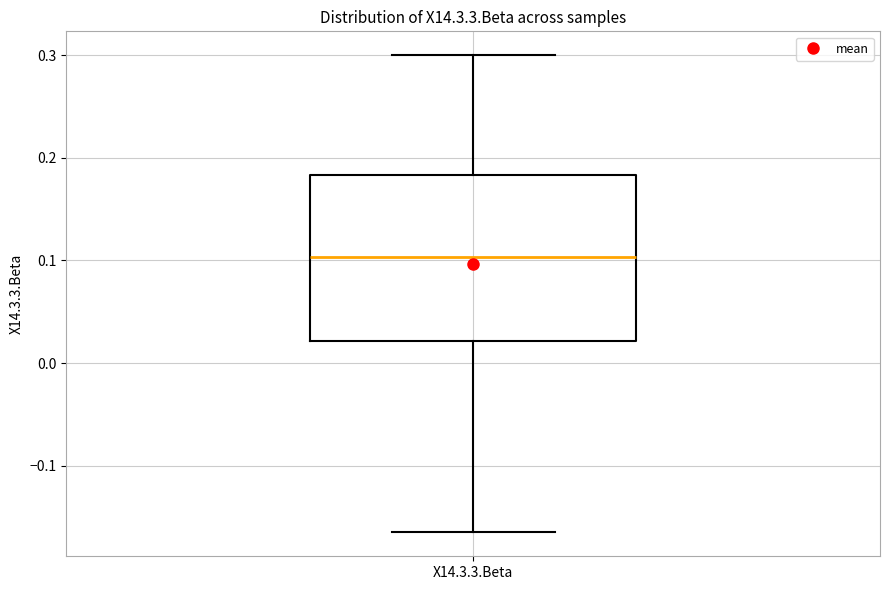

Read this box plot against the y-axis: the position of the median line, the range covered by the box, and the ends of both whiskers. The values are not printed on the chart, so give them approximately, as read against the axis.

median 0.10, box 0.02 to 0.18, whiskers -0.17 to 0.30